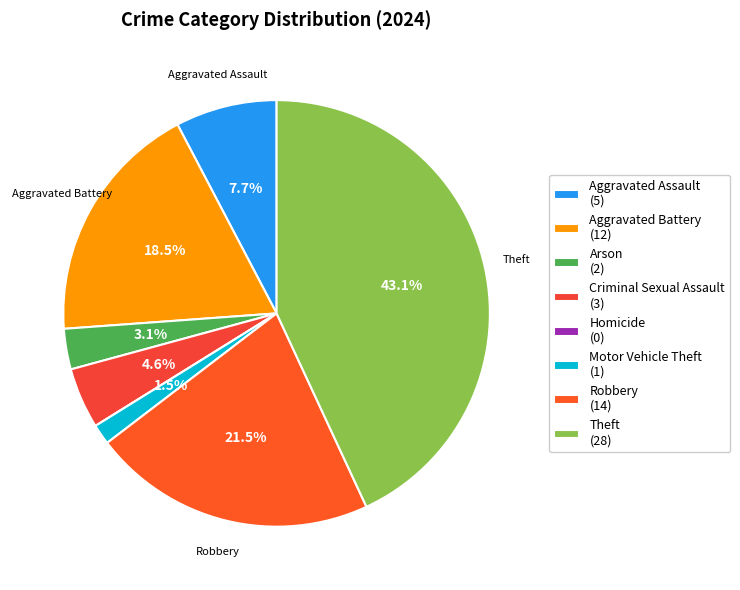

What is the change in value from Aggravated Battery to Motor Vehicle Theft?

-11